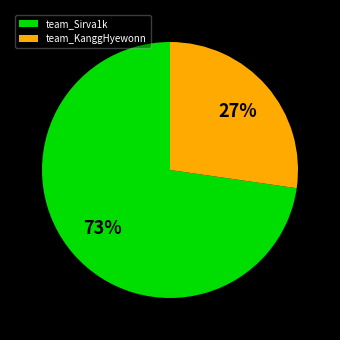

To the nearest percent, what portion does team_KanggHyewonn represent?

27%